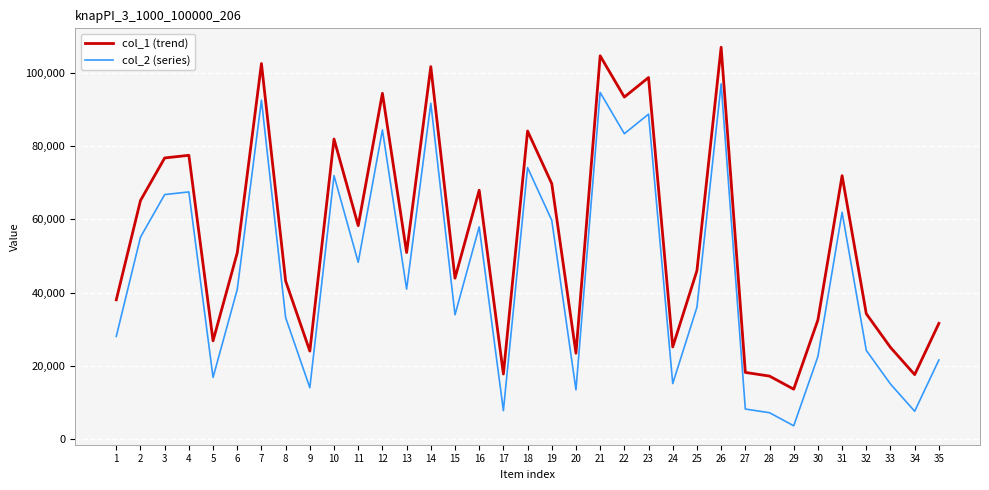

How many series are shown in this chart?

2